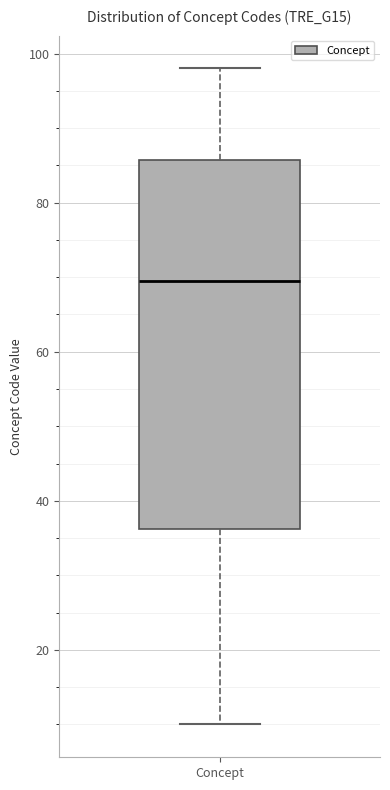

Transcribe this box plot: give where the median line is, the range the box spans, and where the two whiskers end, as read against the y-axis. The values are not printed on the chart, so give them approximately, as read against the axis.

median 70, box 36 to 86, whiskers 10 to 98